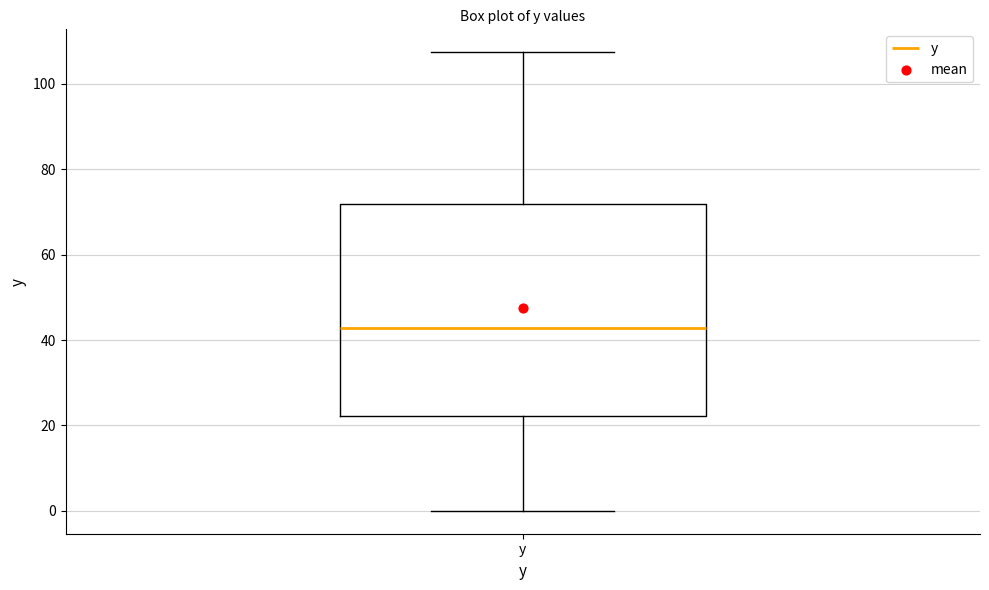

Where does the upper whisker of the box for y end on the y-axis? The values are not printed on the chart, so give them approximately, as read against the axis.

108